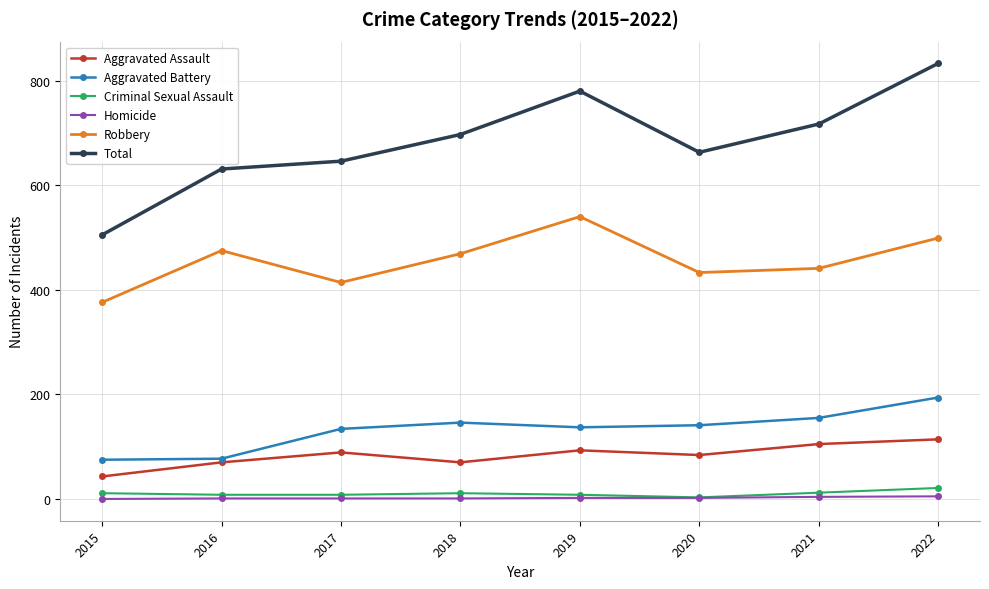

What is the maximum value for Total?

833